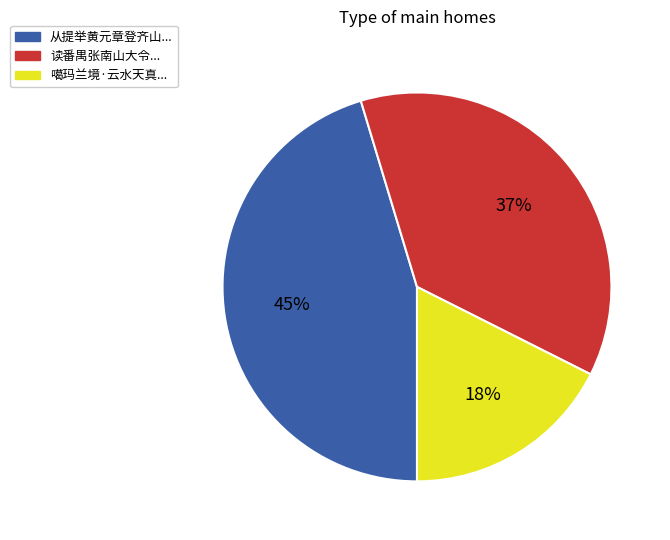

Is there any slice that represents more than half of the pie?

No